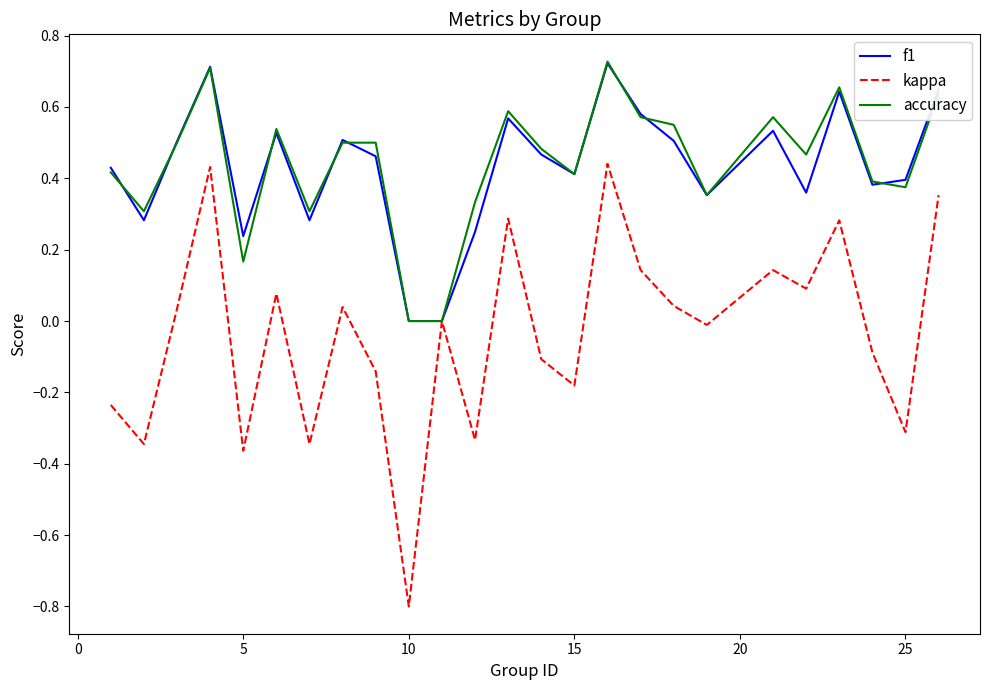

Which series has the widest spread of values?

kappa